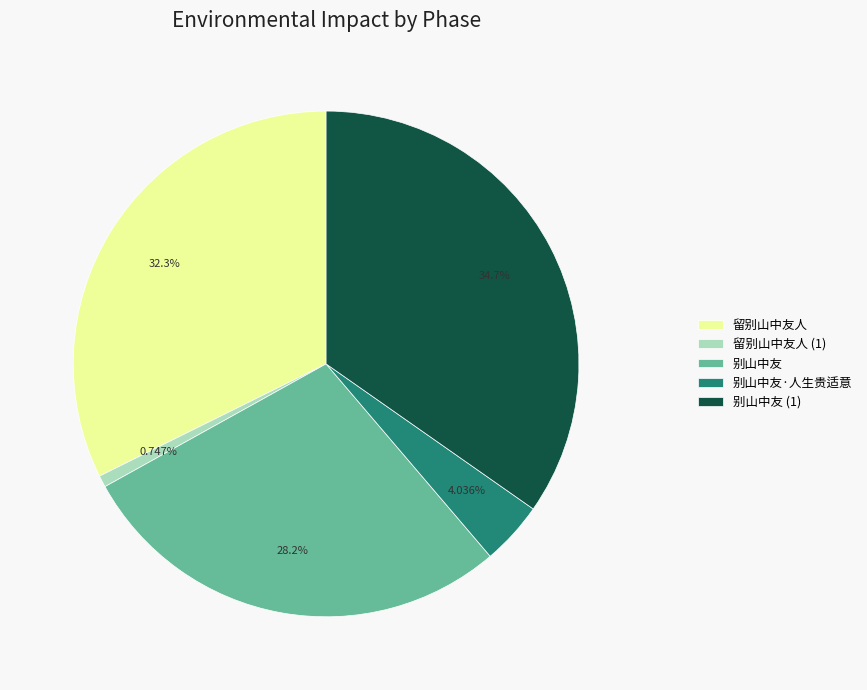

Which has a higher value, 留别山中友人 (1) or 别山中友 (1)?

别山中友 (1)